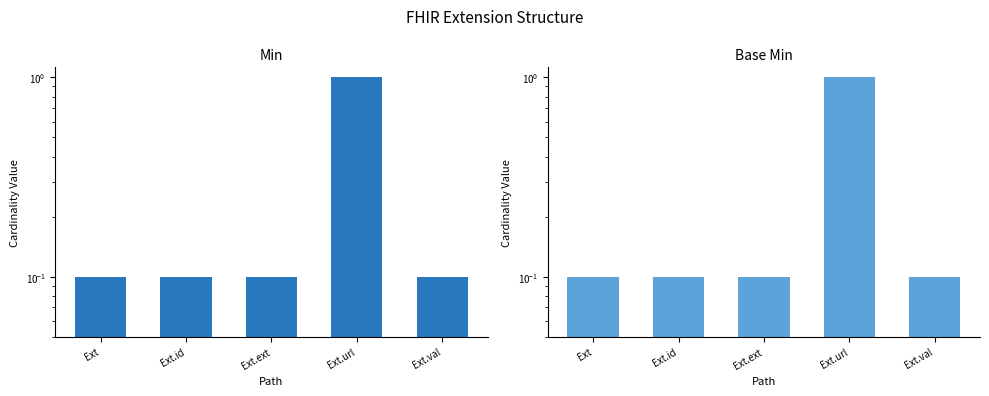

What position from the right is Ext.val?

1